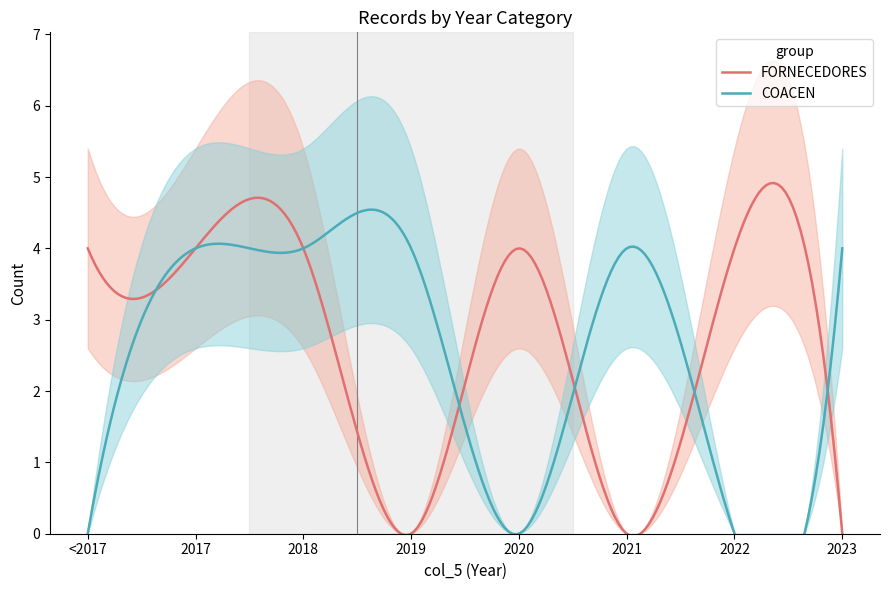

What is the maximum value for FORNECEDORES?

4.9